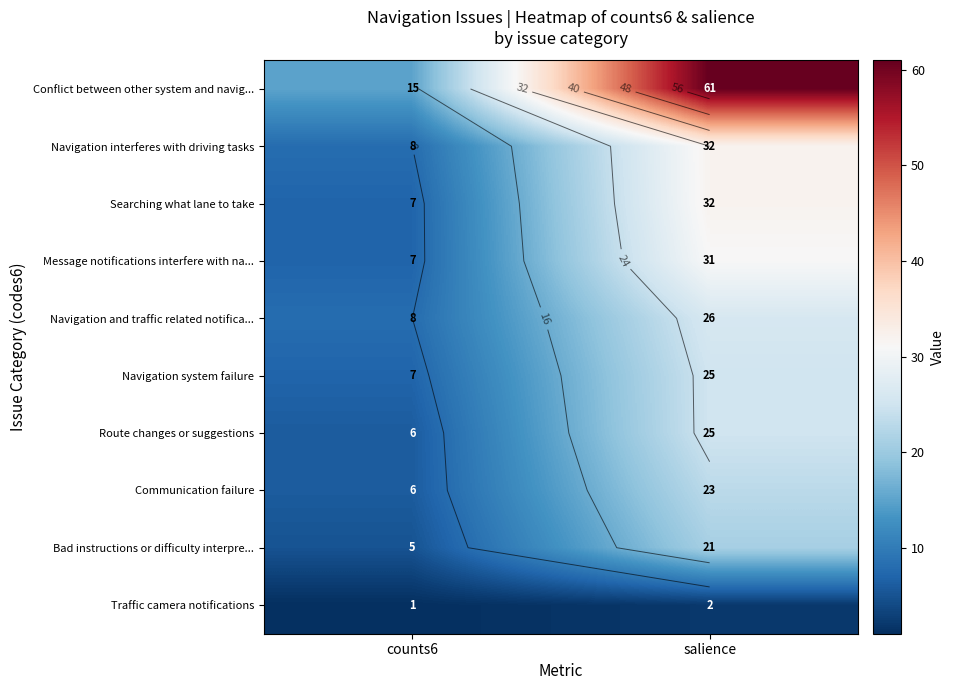

What is the sum of the Searching what lane to take values at salience and counts6?

39